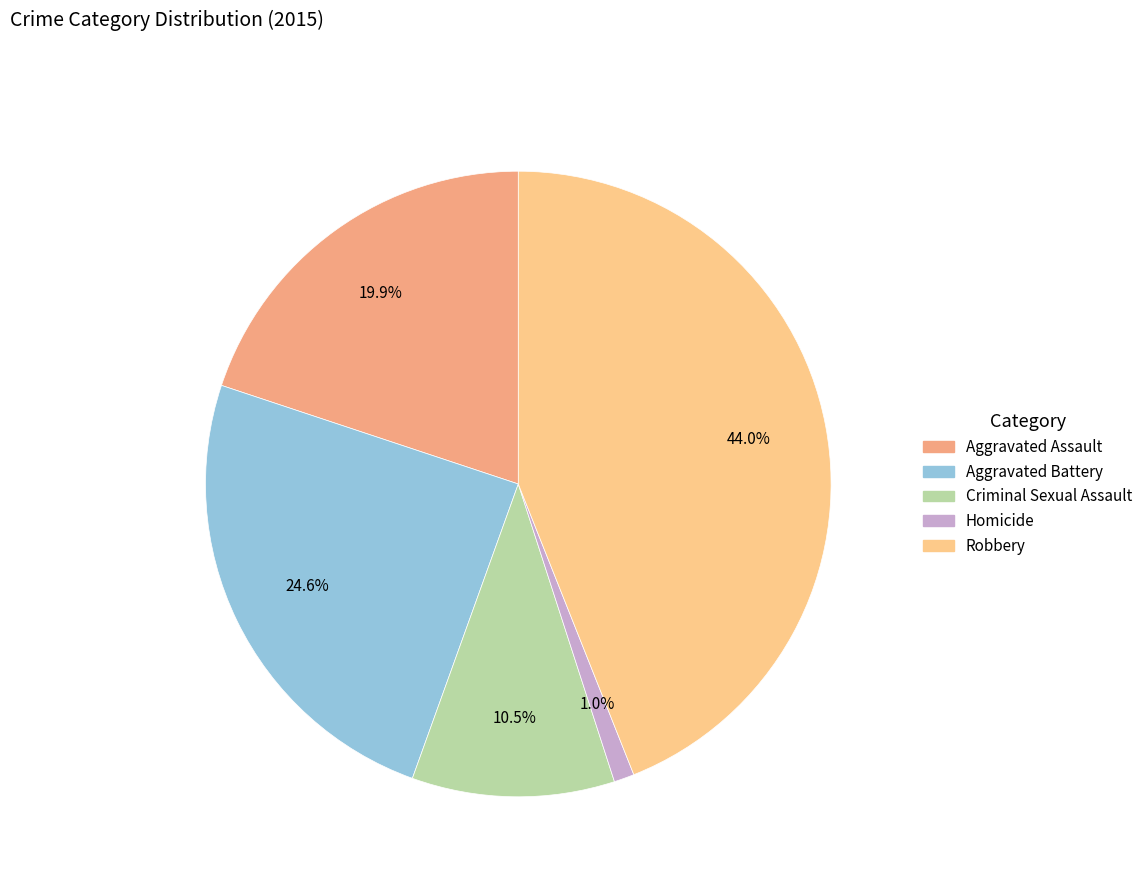

The Aggravated Assault slice represents 20% of the pie. True or false?

True